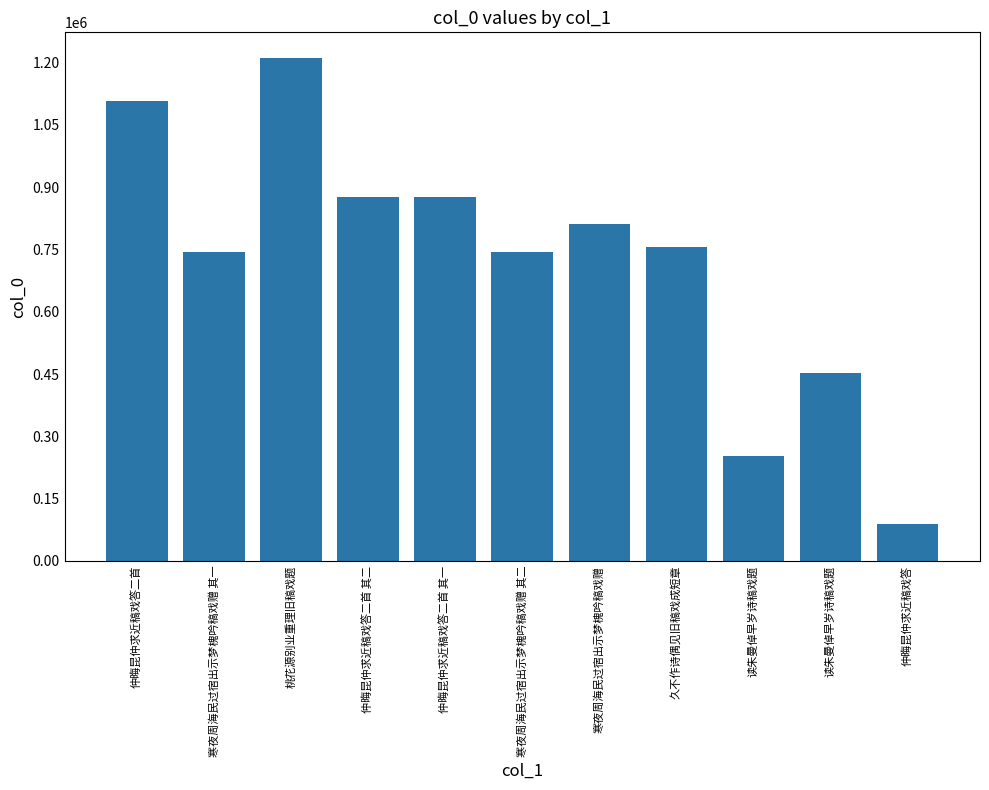

What is the maximum value shown in the chart?

1212474